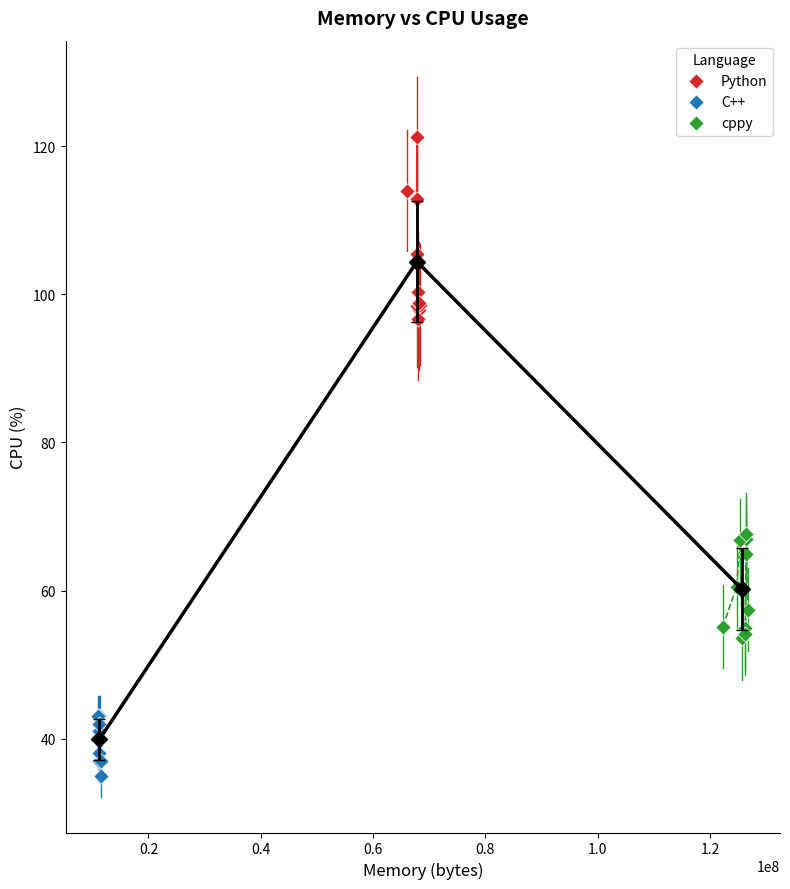

What are all the series names shown in the legend?

Python, C++, cppy